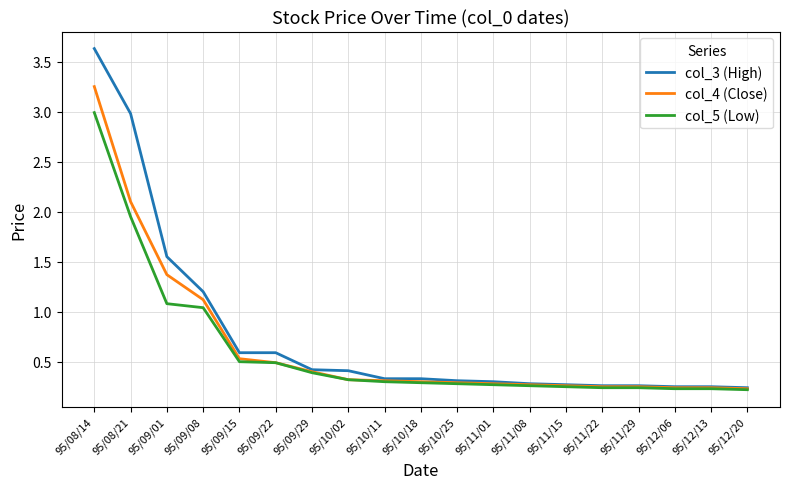

How many series are shown in this chart?

3